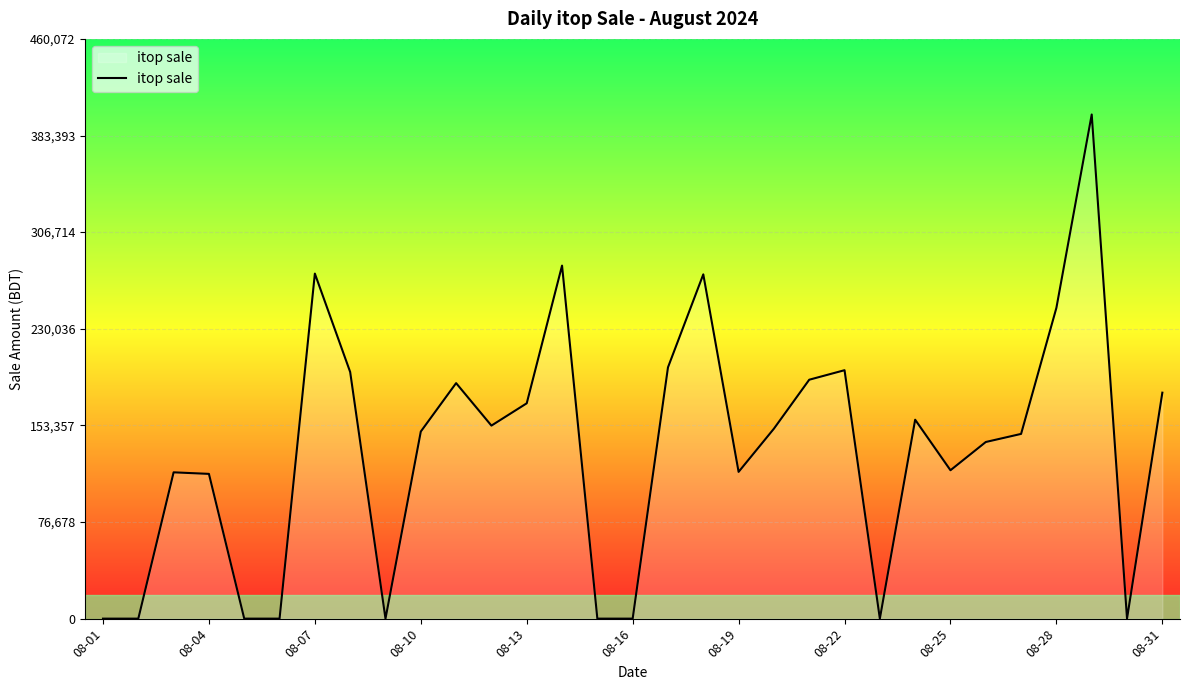

What is the maximum value shown in the chart?

400063